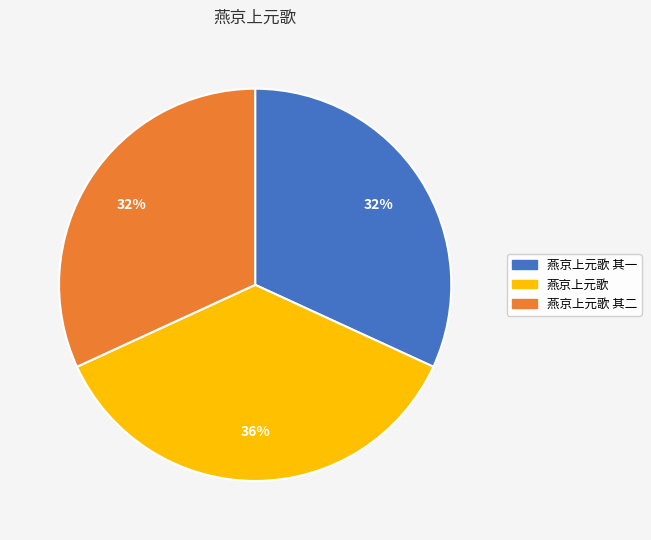

To the nearest percent, what is the average slice percentage?

33%